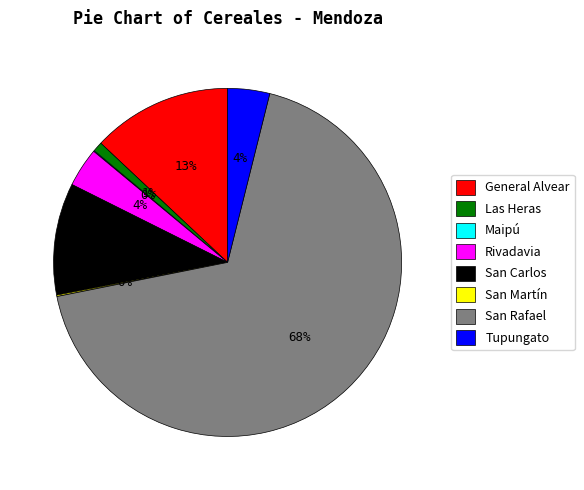

Between General Alvear and San Carlos, which is larger?

General Alvear